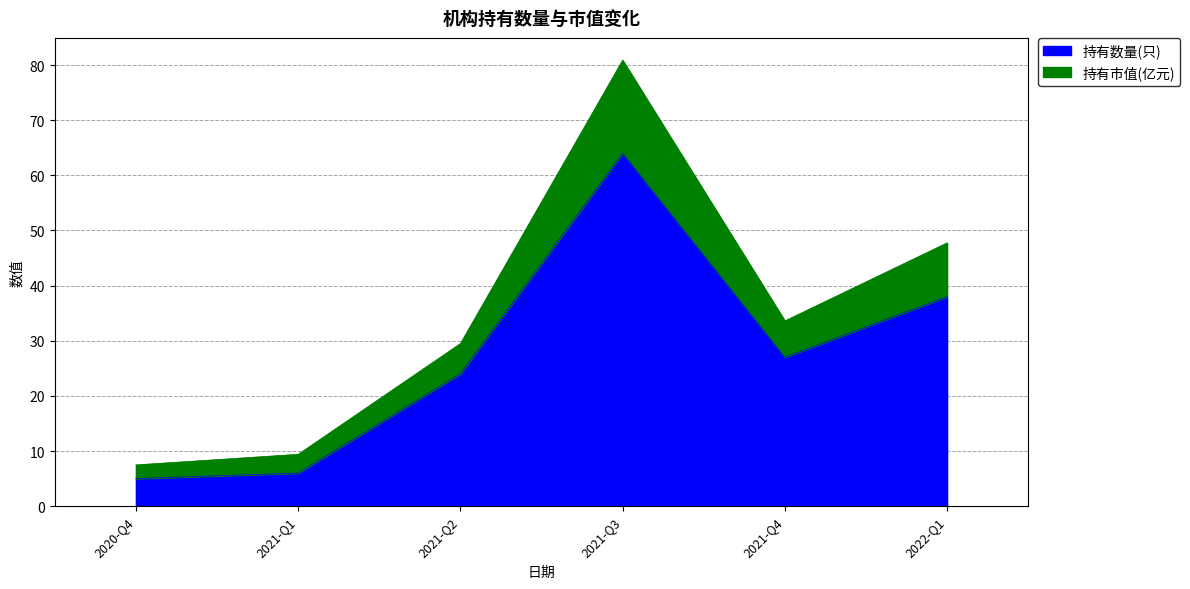

In 持有数量(只), how many points are lower than both neighbors (excluding endpoints)?

1